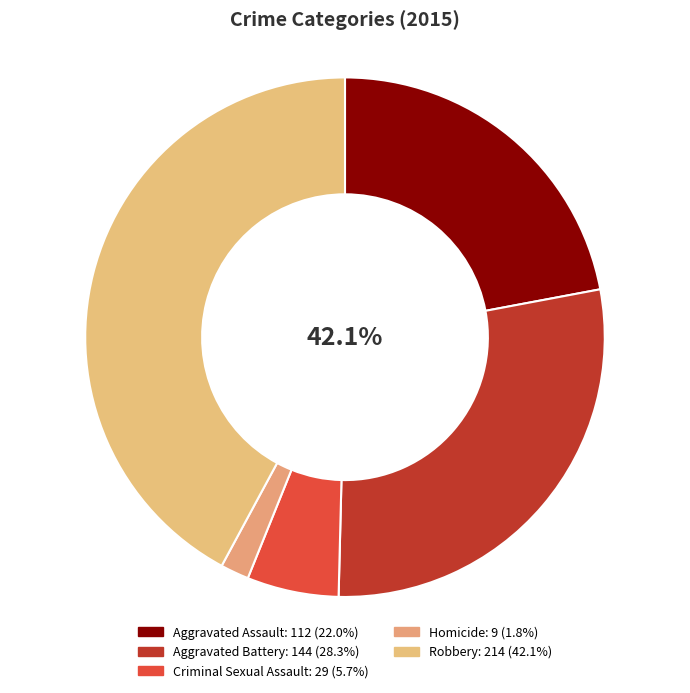

Which slice is the smallest?

Homicide